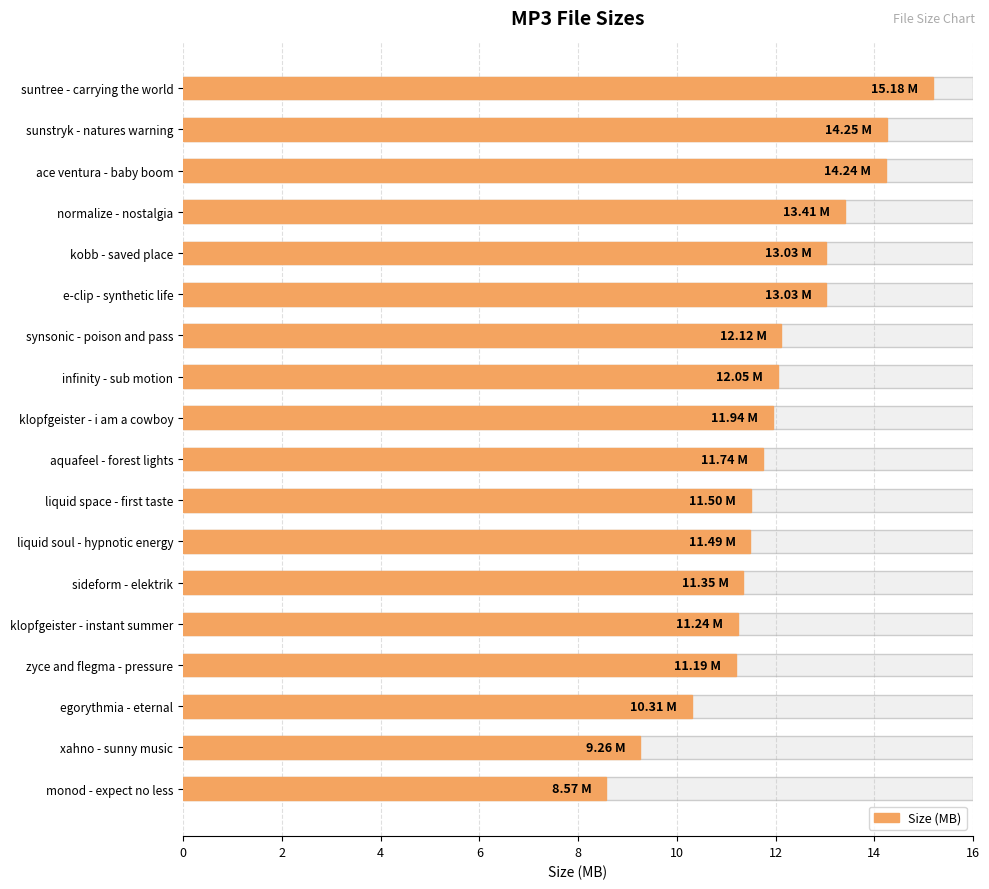

What is the sum of the values at aquafeel - forest lights and synsonic - poison and pass?

23.9